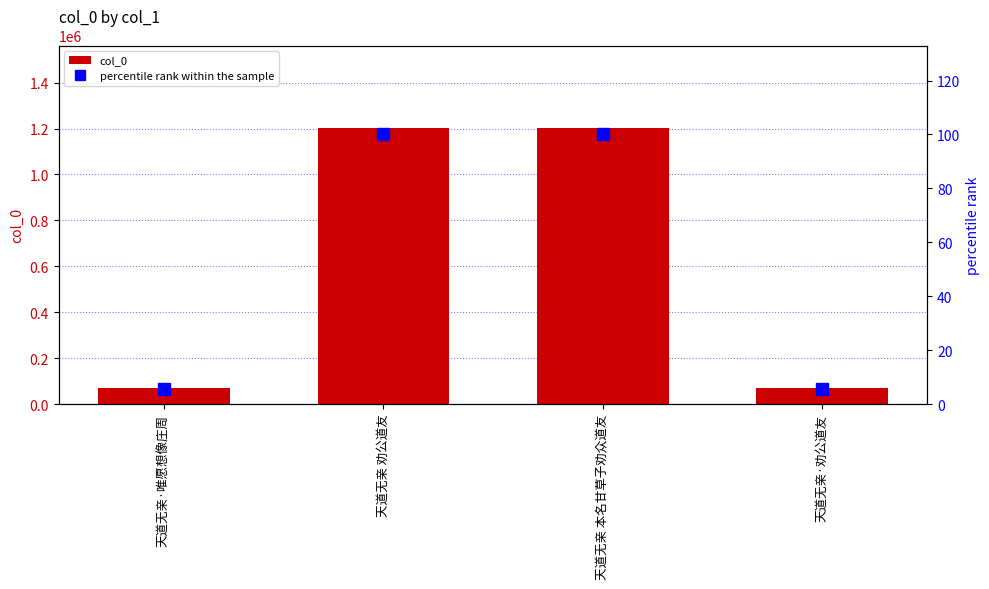

What is the label of the 1st bar from the right?

天道无亲·劝公道友